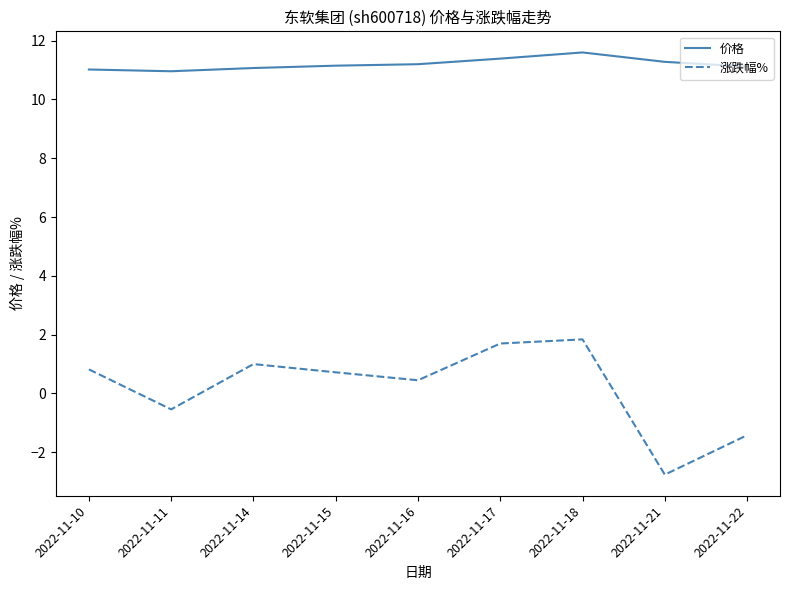

True or false: 涨跌幅% and 价格 cross at least once.

False